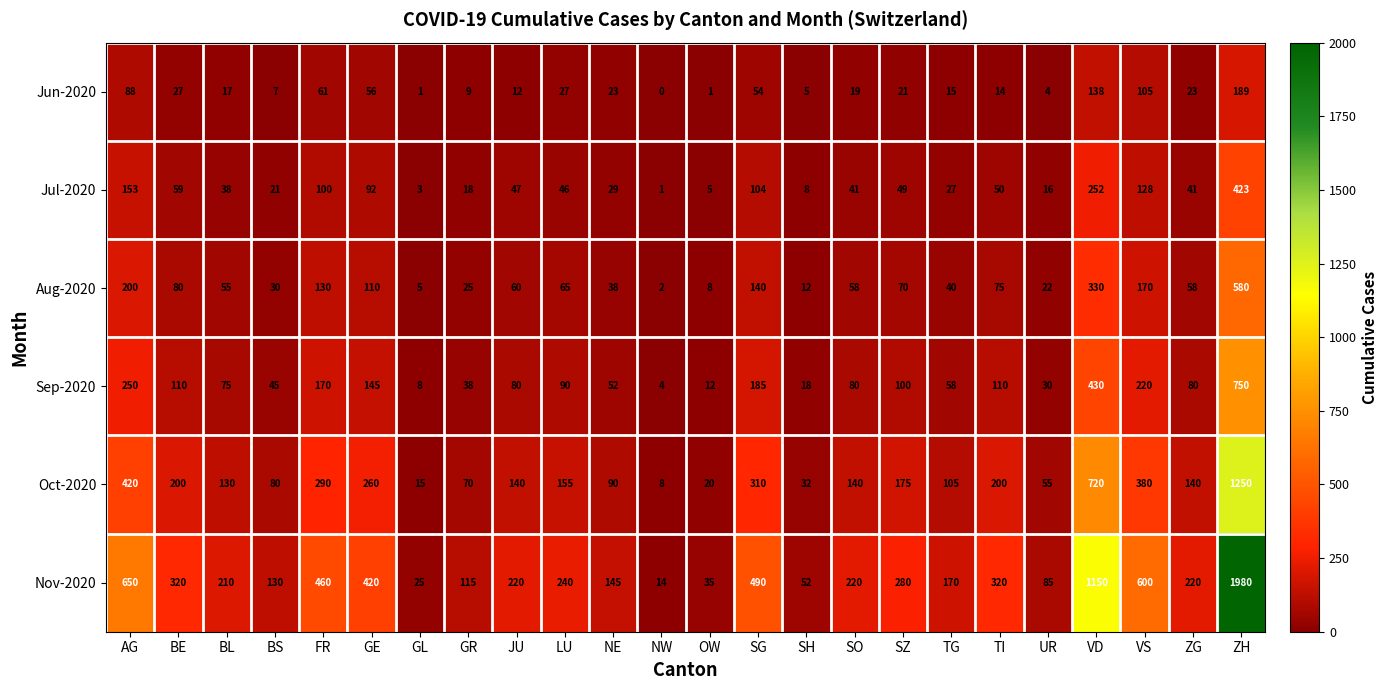

True or false: Sep-2020 has a value of 45 at BS.

True